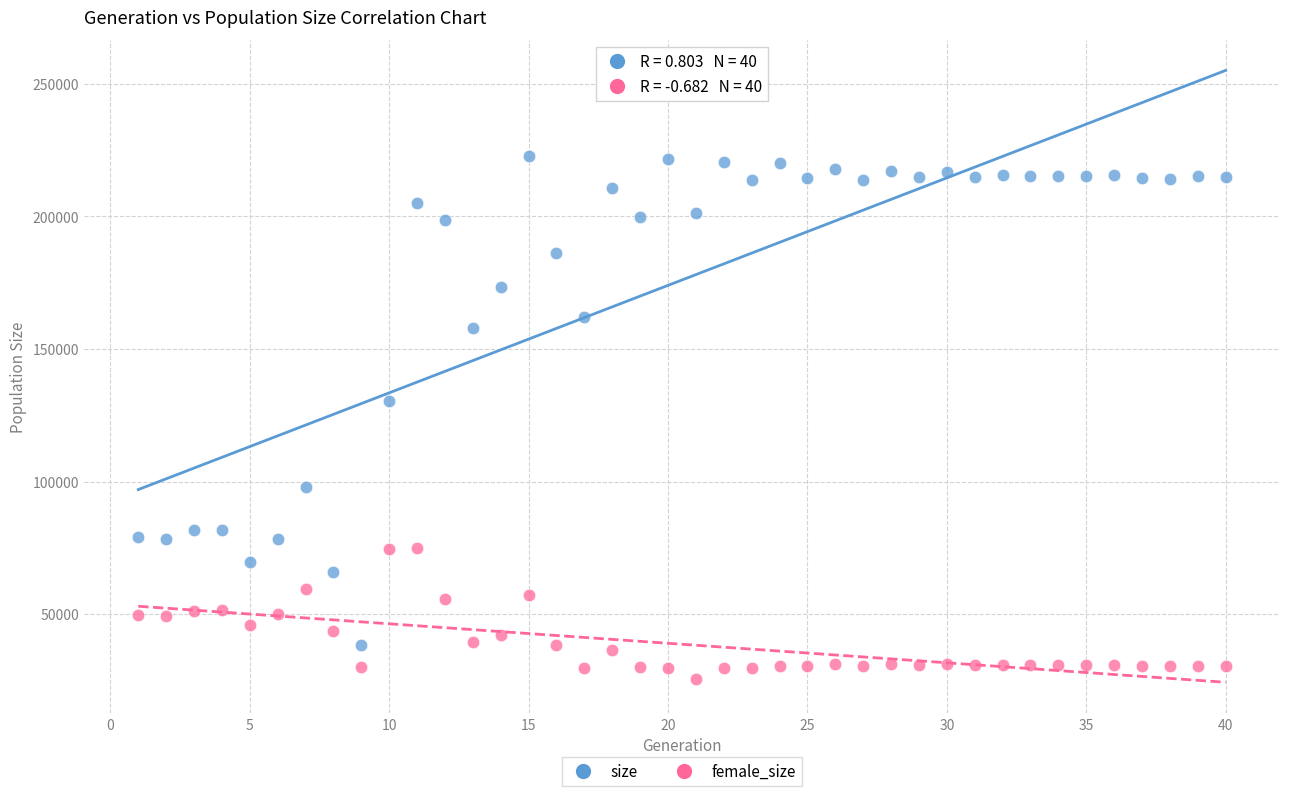

Across all series, what Y value is closest to 124167?

130312